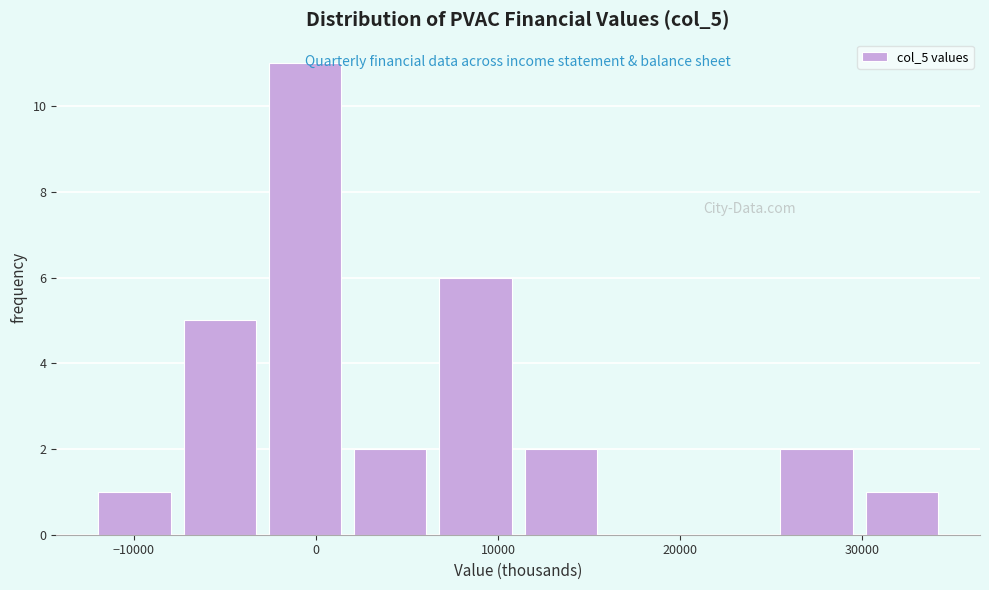

What is the height of the bar covering 2000 to 6000 on the x-axis? Neither the bar edges nor the heights are printed on the chart, so give them approximately, as read against the axes.

2